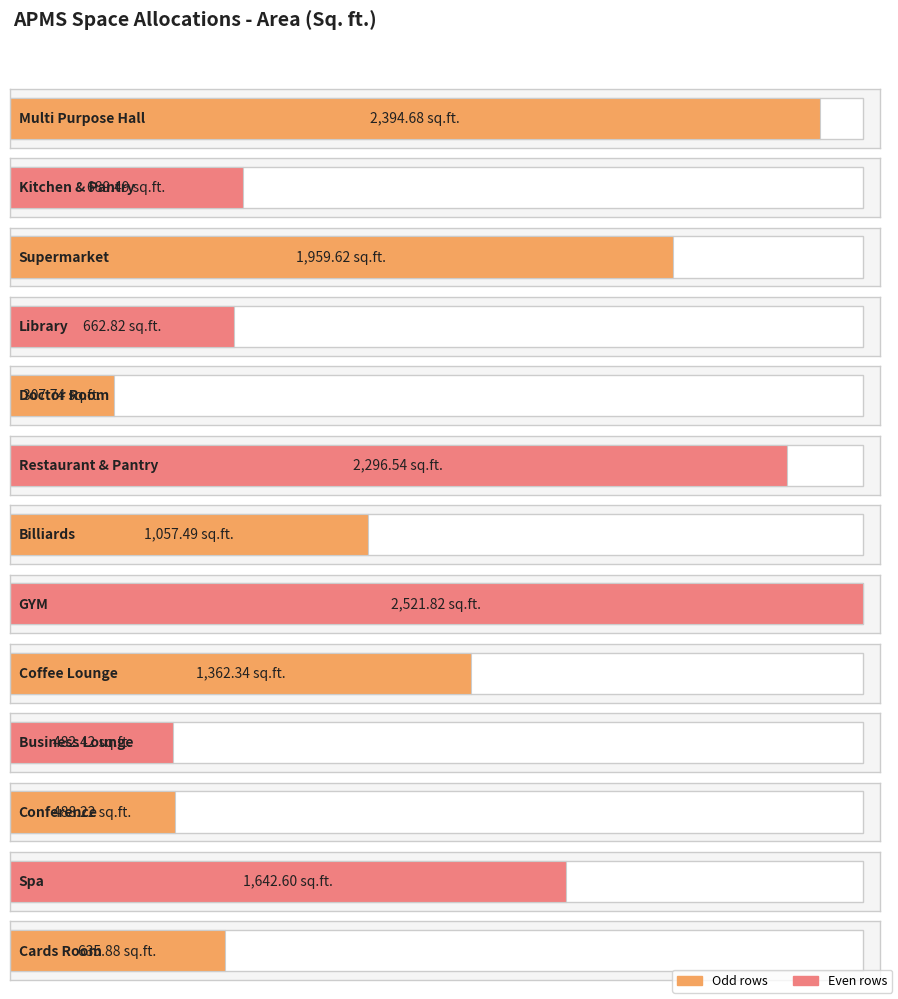

At which label does the data first exceed 1057?

Multi Purpose Hall